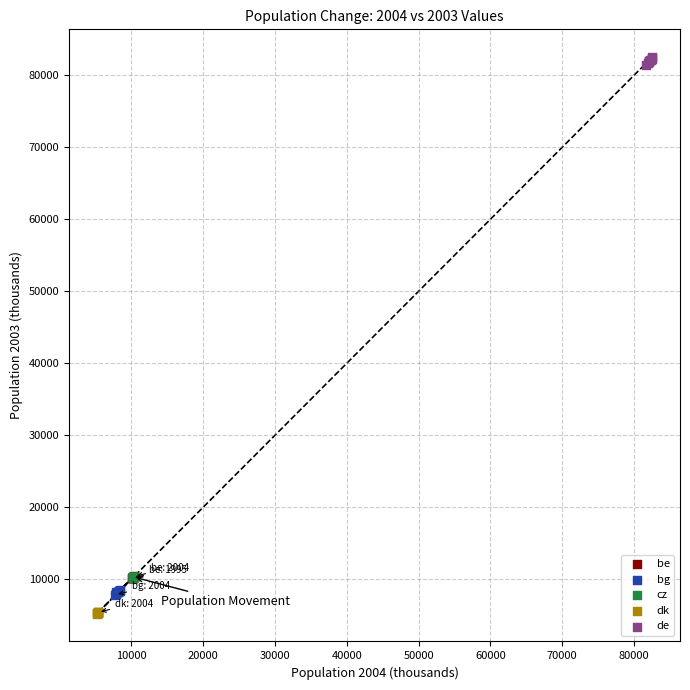

Which series contains the lowest Y value?

dk